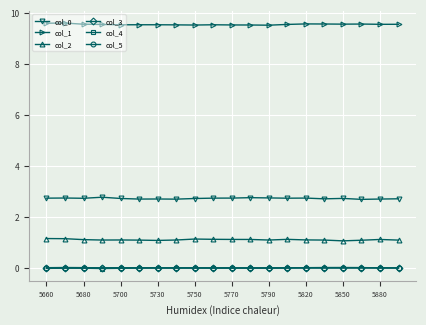

True or false: col_0 and col_5 intersect in this chart.

False